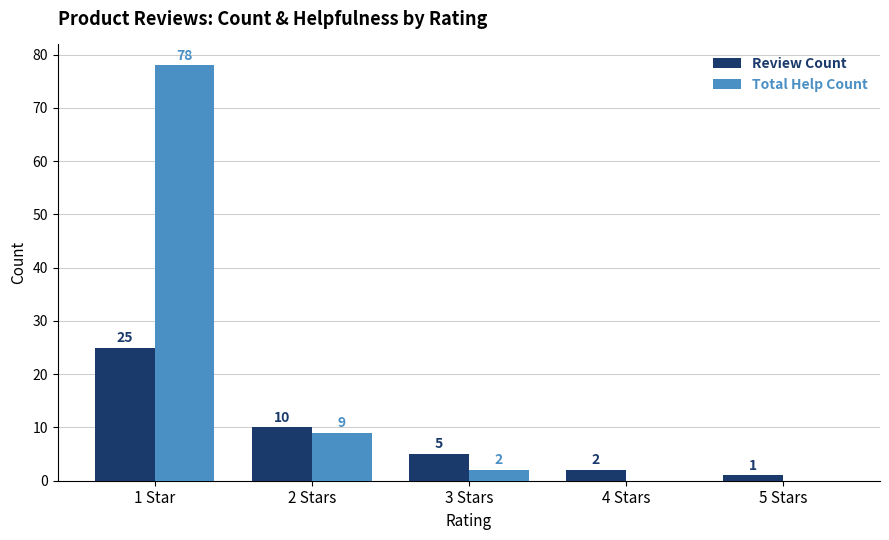

What is the sum of the Review Count values at 2 Stars and 5 Stars?

11